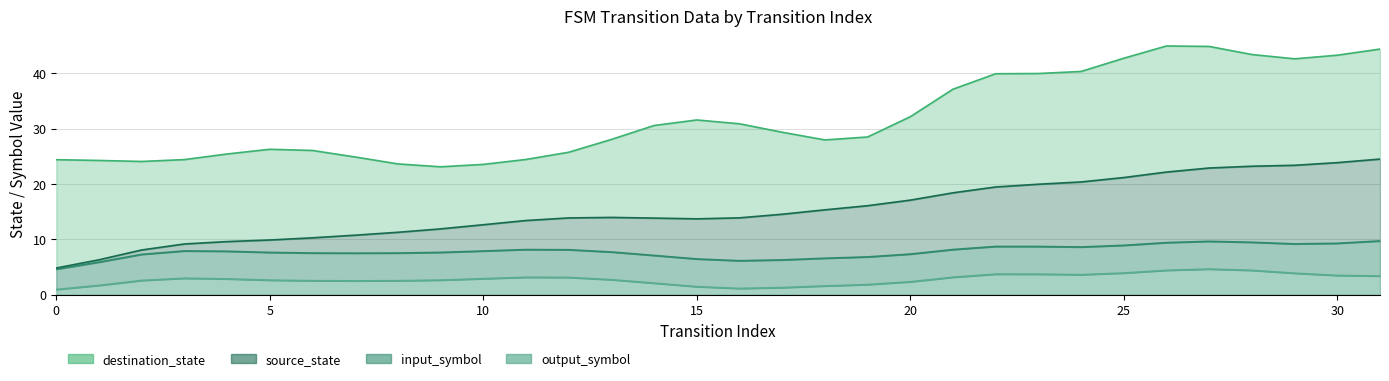

How many lines are shown in the chart?

4